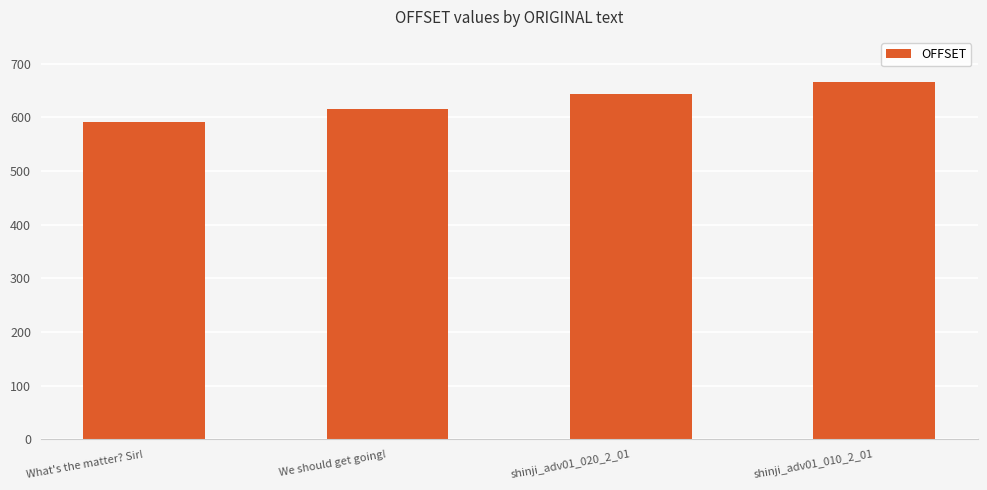

True or false: the data shows 666 at shinji_adv01_010_2_01.

True